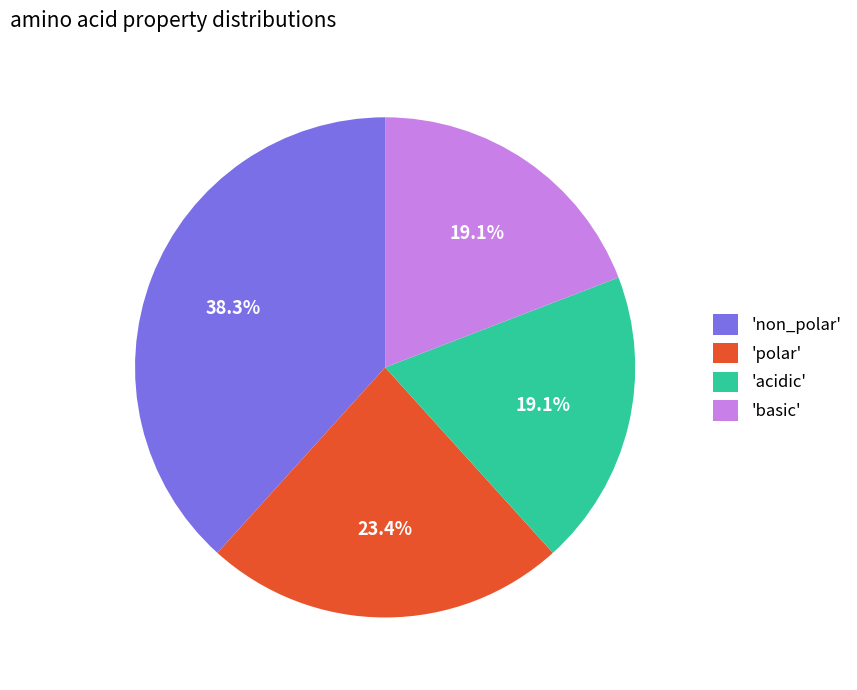

Between 'non_polar' and 'basic', which is larger?

'non_polar'